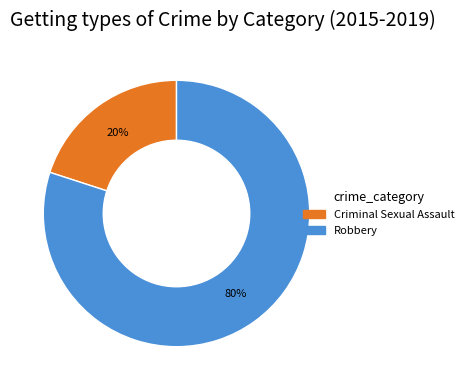

To the nearest percent, what is the combined percentage of Robbery and Criminal Sexual Assault?

100%